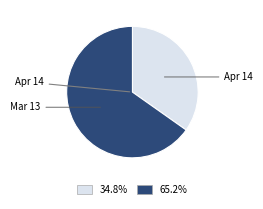

Count the number of slices in the pie.

2